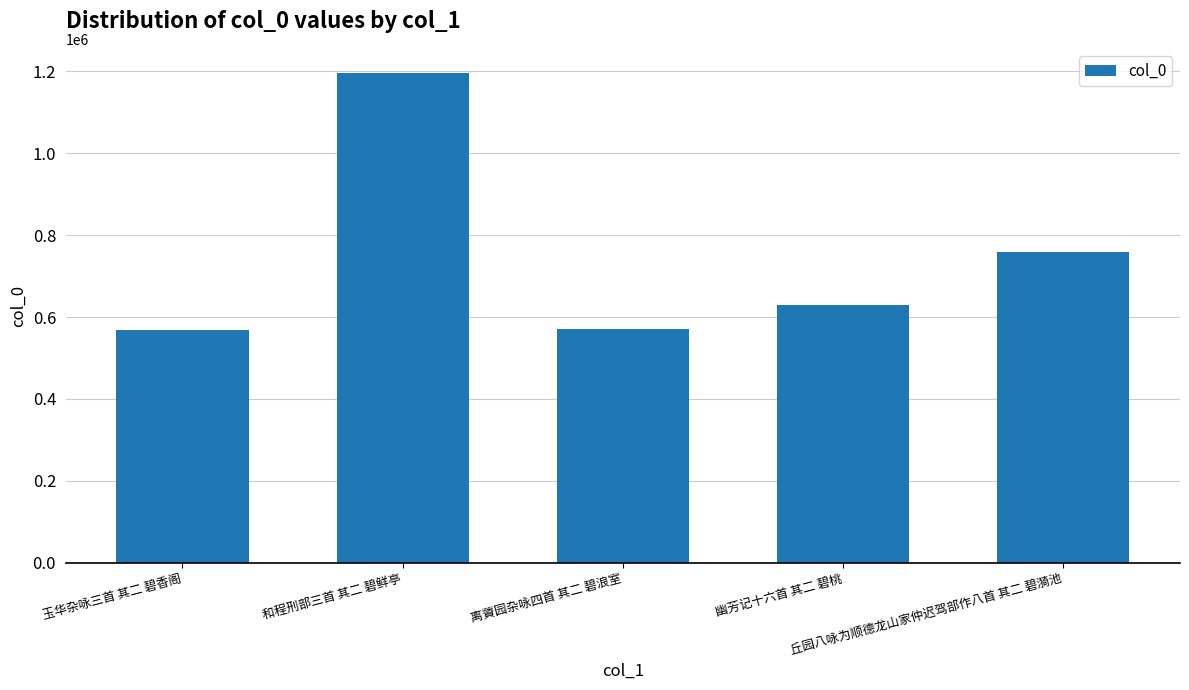

What position from the left is 丘园八咏为顺德龙山家仲迟驾部作八首 其二 碧漪池?

5